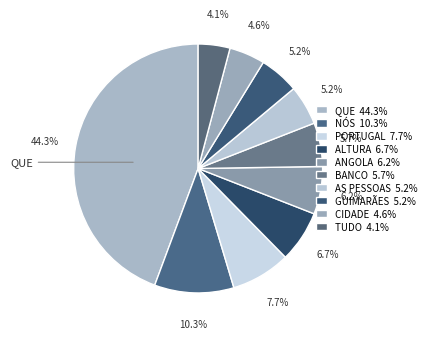

How many slices are in this pie chart?

10